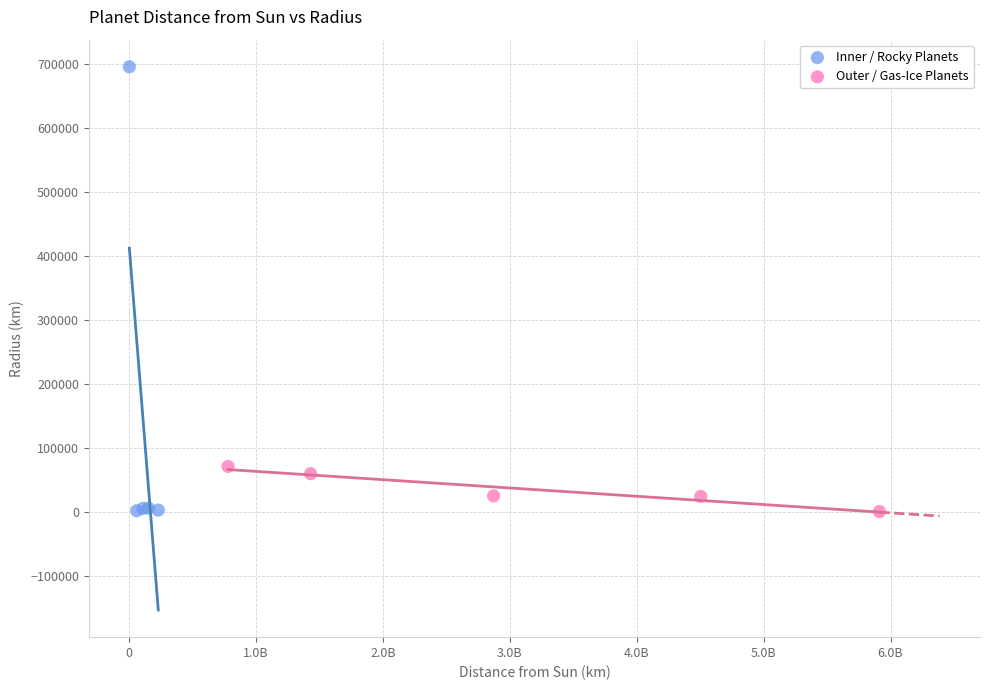

Which series has the largest Y range (max minus min)?

Inner / Rocky Planets